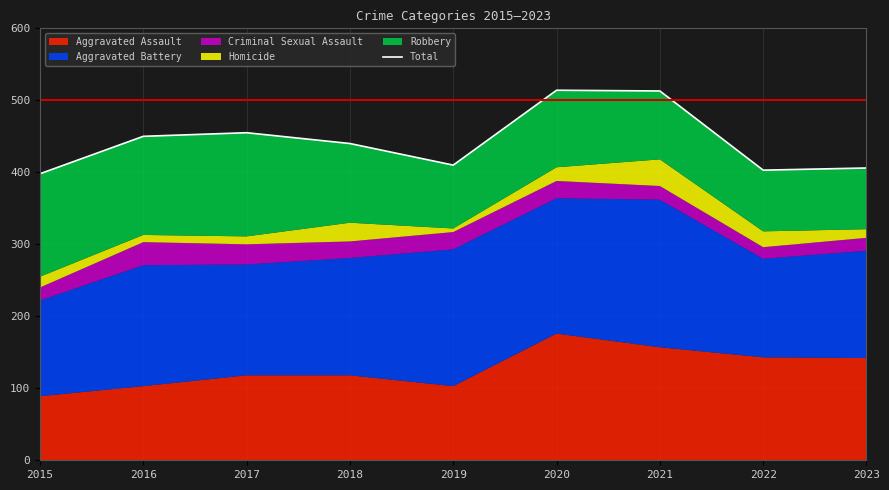

How many data points does each series have?

9